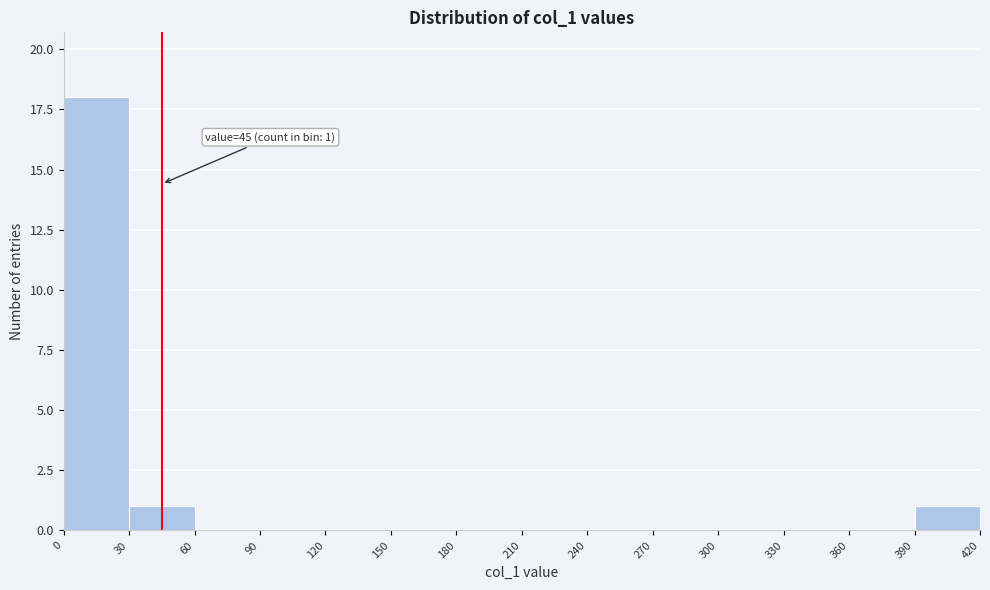

Over which range of the x-axis is the bar tallest?

0 to 30